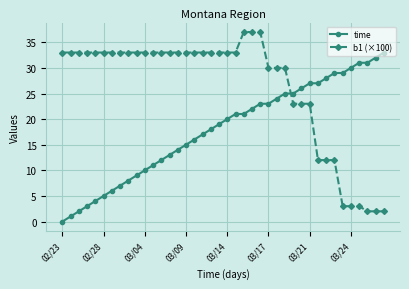

How many values in the time series are below 20?

20